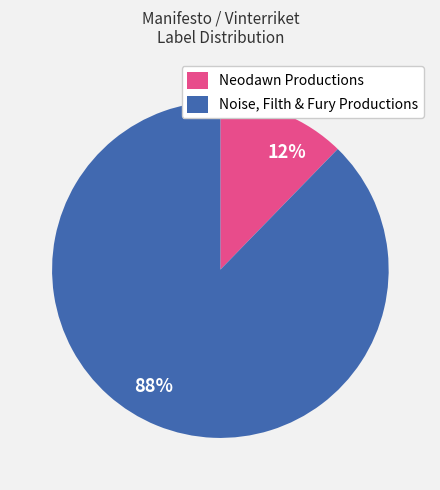

How many segments does this pie chart have?

2